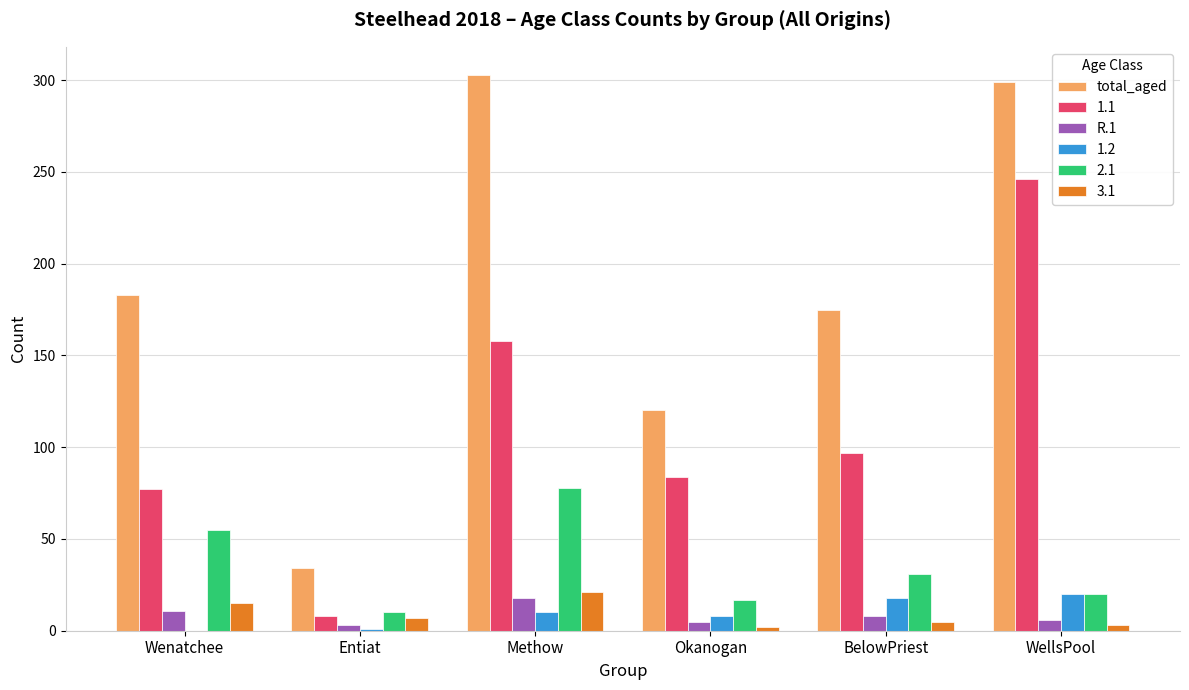

Which series has the largest total across all categories?

total_aged